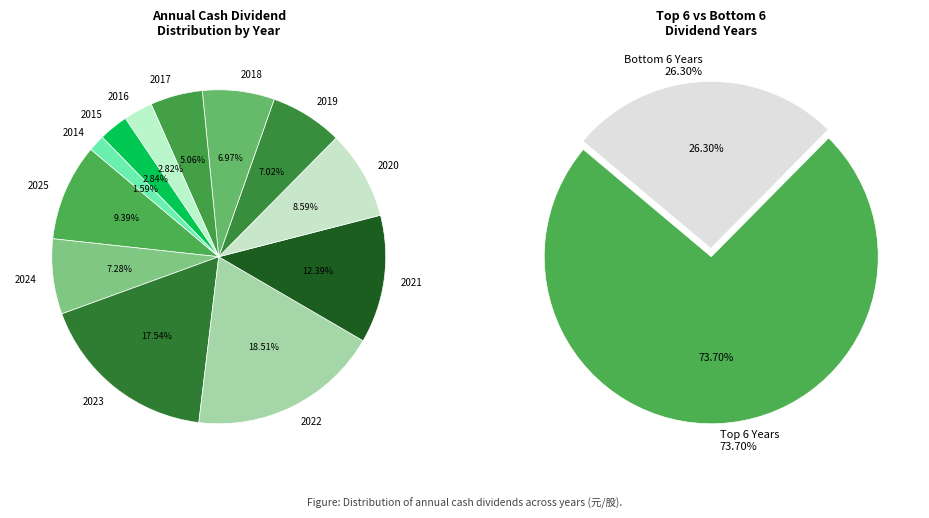

Which category has the biggest portion of the pie?

2022